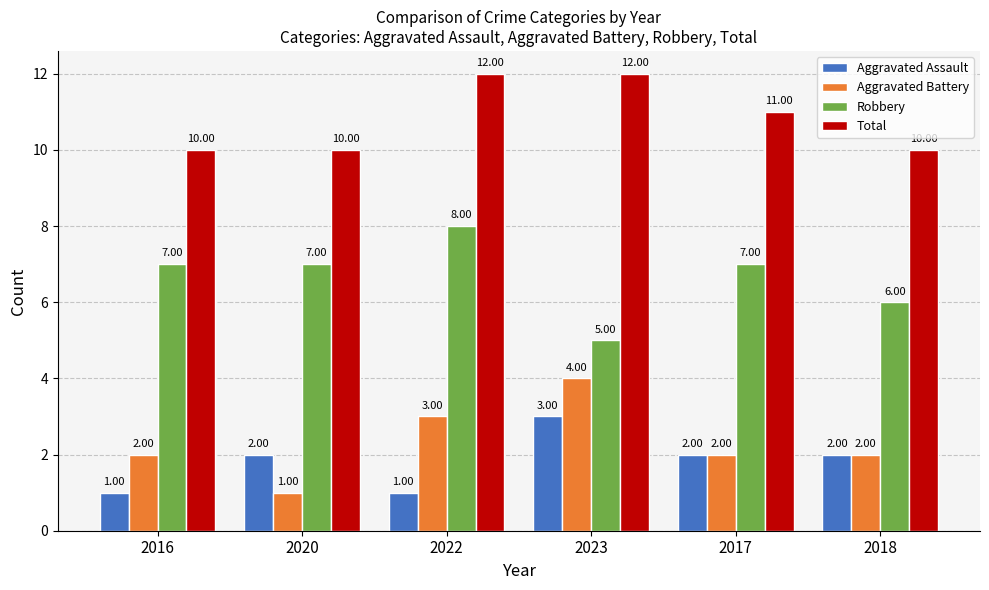

How many bars are there in each group?

4